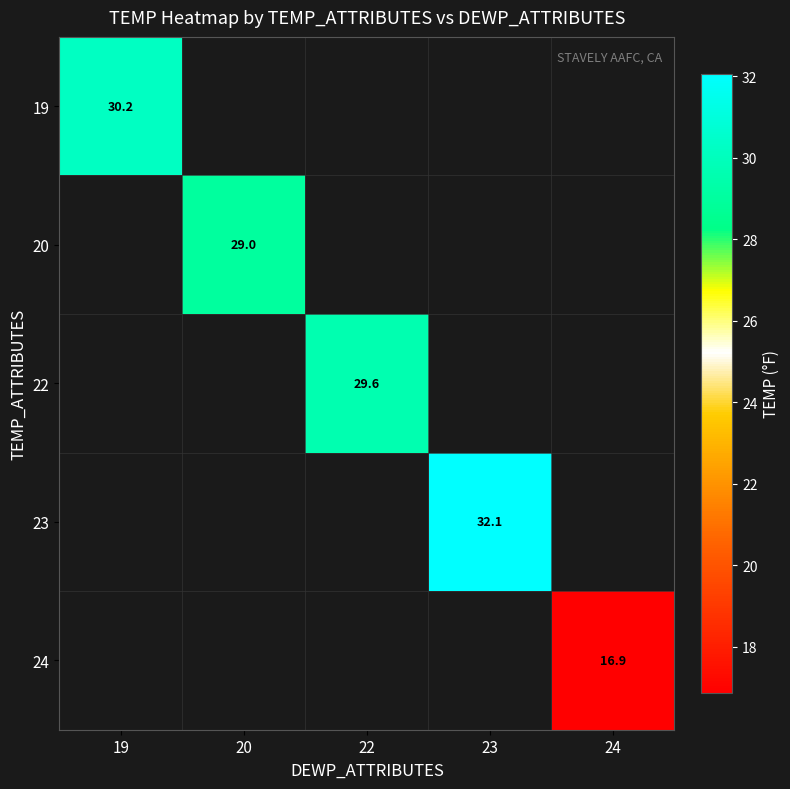

How many positive values does the 24 series have?

1